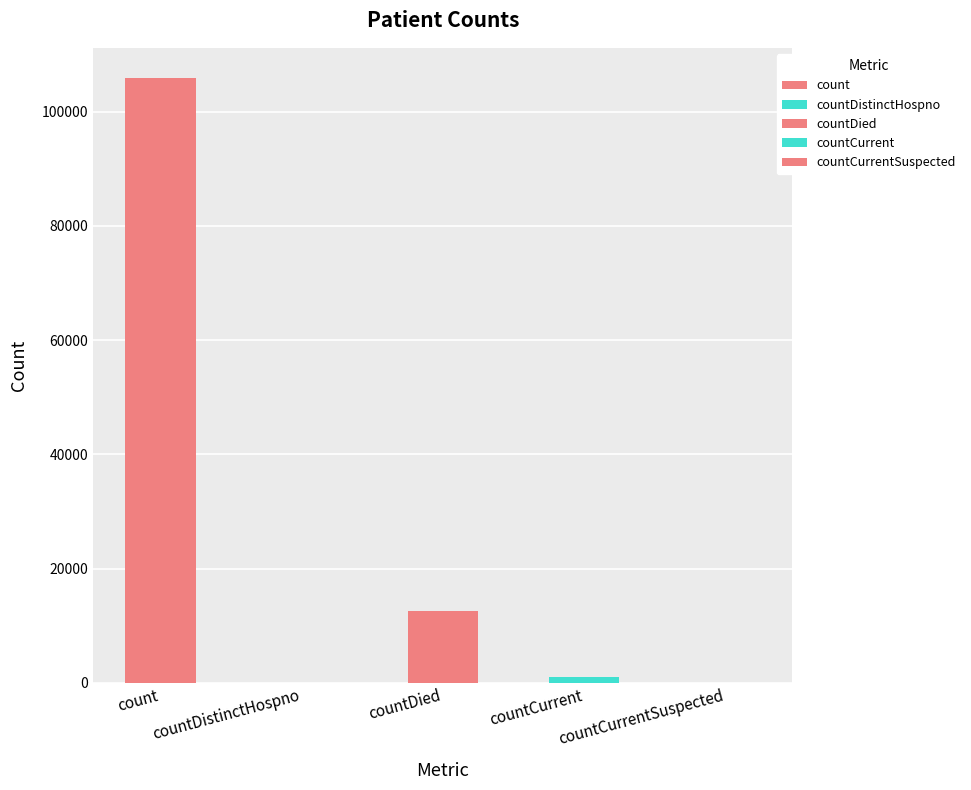

What is the difference between the maximum and minimum values?

105868